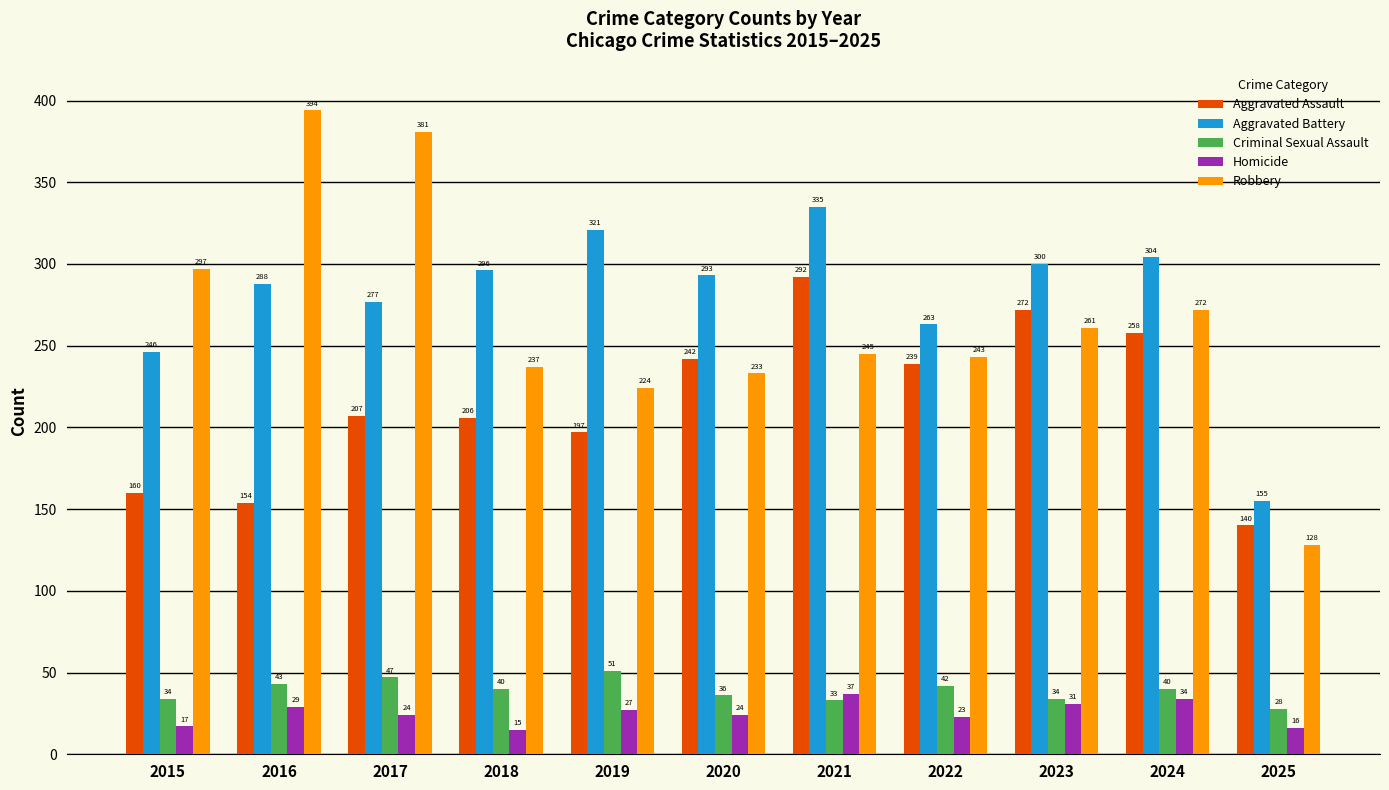

Where does the Homicide series first go above 24?

2016